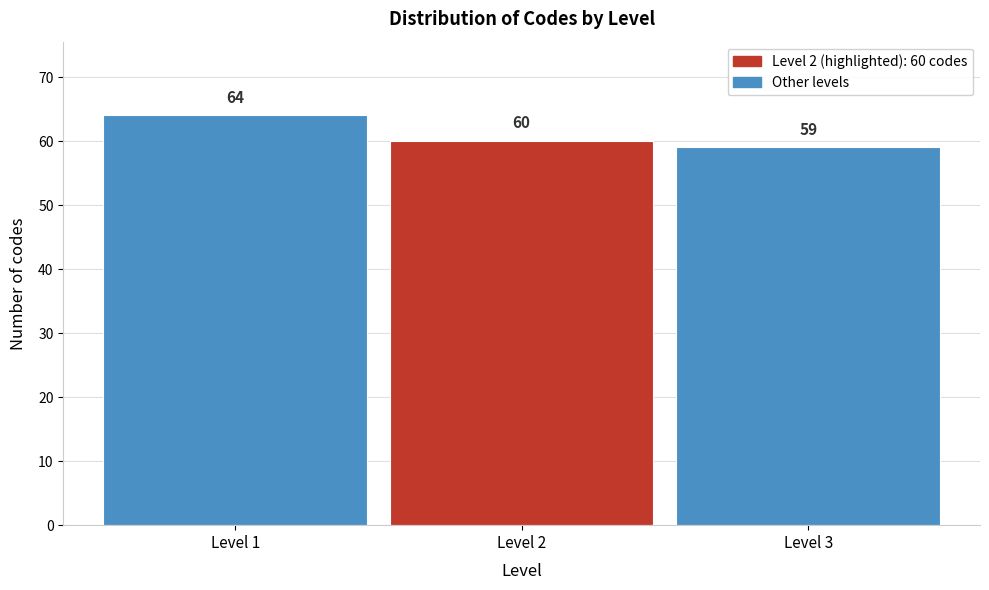

Over which range of the x-axis is the bar tallest?

0.5 to 1.5